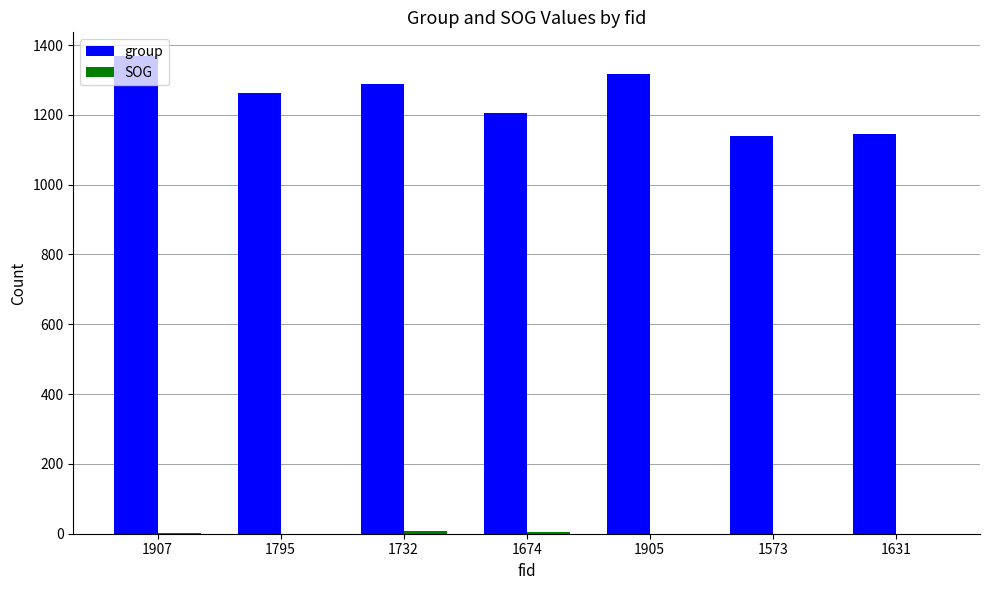

Which series has the largest total across all categories?

group